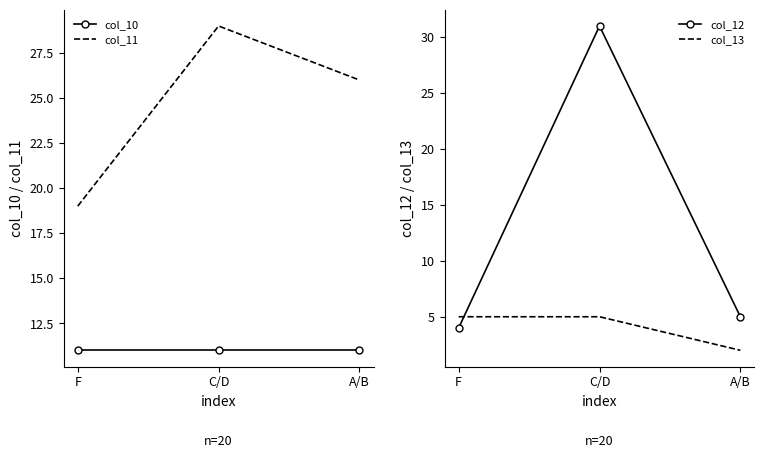

What is the approximate value of col_10 at C/D?

11